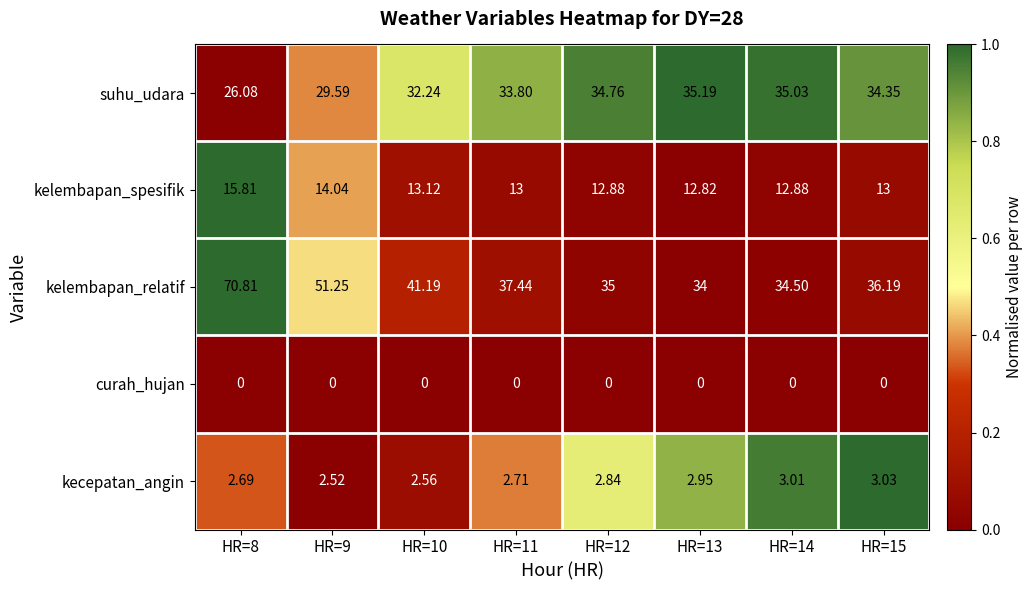

How many categories are shown in the chart?

8